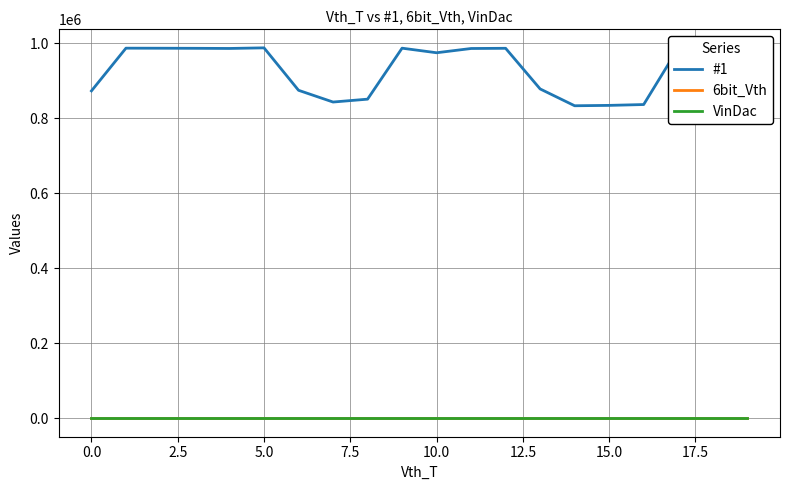

At how many categories does at least one series exceed 85413?

20